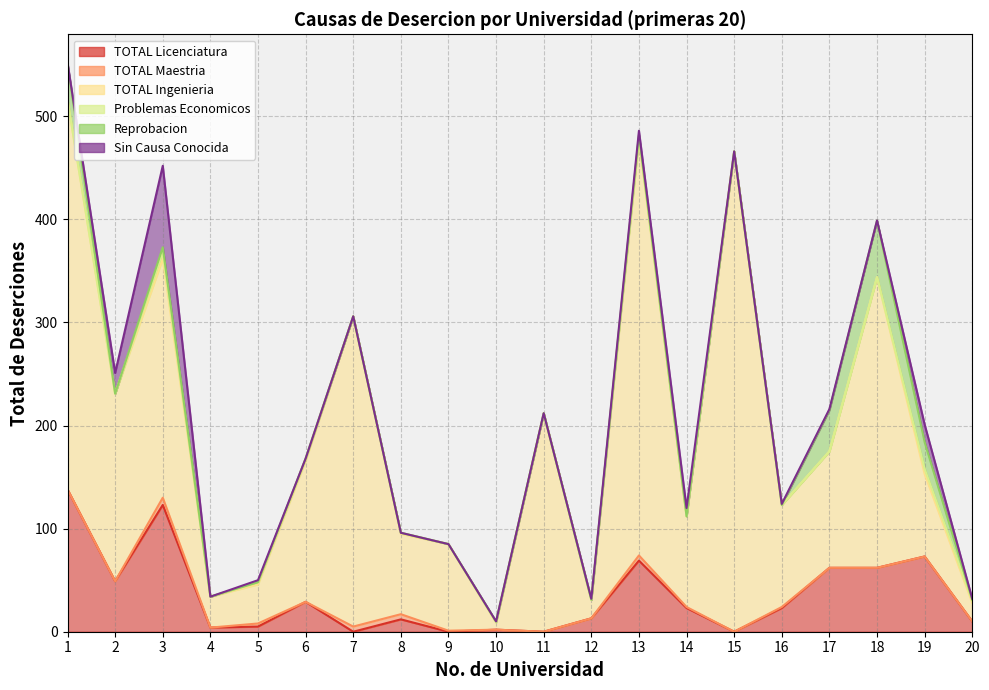

Reading left to right, extract all data points from this chart.

TOTAL Licenciatura: 138	49	123	4	5	29	0	12	0	2	0	13	69	23	0	23	62	62	73	10
TOTAL Maestria: 0	0	7	0	3	0	5	5	1	0	0	0	5	1	0	1	0	0	0	0
TOTAL Ingenieria: 378	182	232	30	38	137	301	78	84	7	212	18	404	88	466	99	113	282	80	18
Problemas Economicos: 0	0	6	0	2	2	0	1	0	0	0	0	2	0	0	0	0	0	5	2
Reprobacion: 35	0	5	0	0	0	0	0	0	1	0	0	2	0	0	0	40	55	26	1
Sin Causa Conocida: 1	20	79	0	2	0	0	0	0	0	0	1	4	8	0	1	1	0	17	1